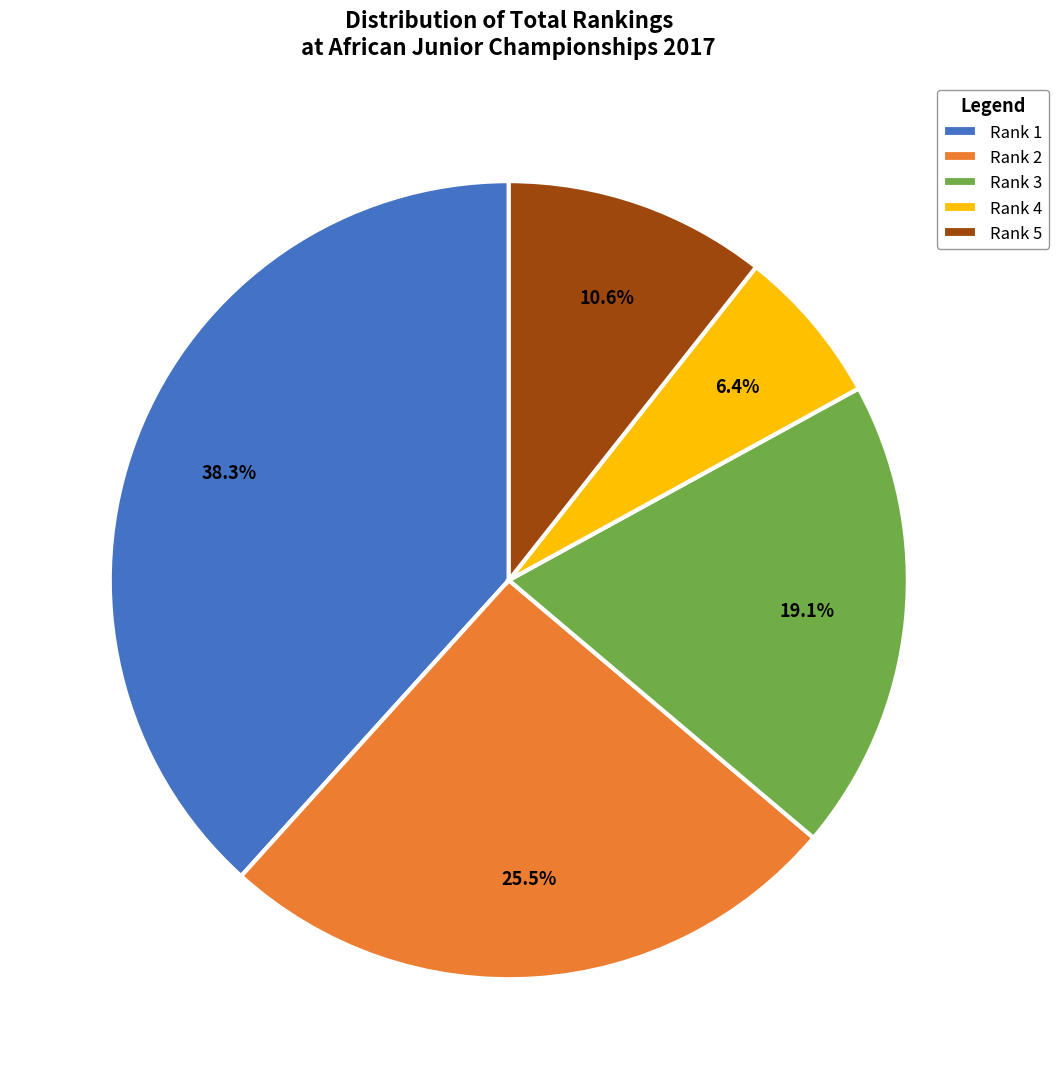

Does Rank 4 account for over 50% of the chart?

No